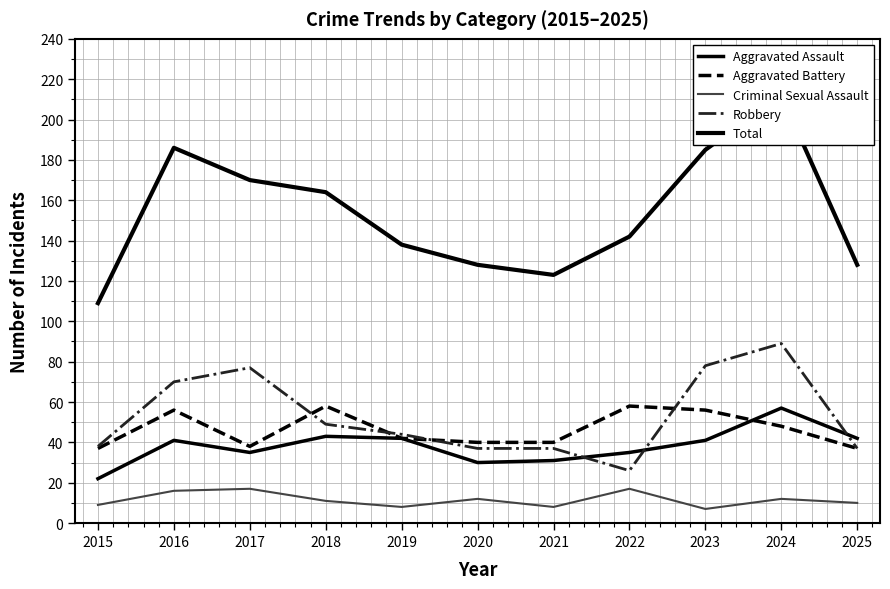

Reading left to right, list all the values displayed in this chart.

Aggravated Assault: 2015=22	2016=41	2017=35	2018=43	2019=42	2020=30	2021=31	2022=35	2023=41	2024=57	2025=42
Aggravated Battery: 2015=37	2016=56	2017=38	2018=58	2019=42	2020=40	2021=40	2022=58	2023=56	2024=48	2025=37
Criminal Sexual Assault: 2015=9	2016=16	2017=17	2018=11	2019=8	2020=12	2021=8	2022=17	2023=7	2024=12	2025=10
Robbery: 2015=38	2016=70	2017=77	2018=49	2019=44	2020=37	2021=37	2022=26	2023=78	2024=89	2025=37
Total: 2015=109	2016=186	2017=170	2018=164	2019=138	2020=128	2021=123	2022=142	2023=185	2024=212	2025=128